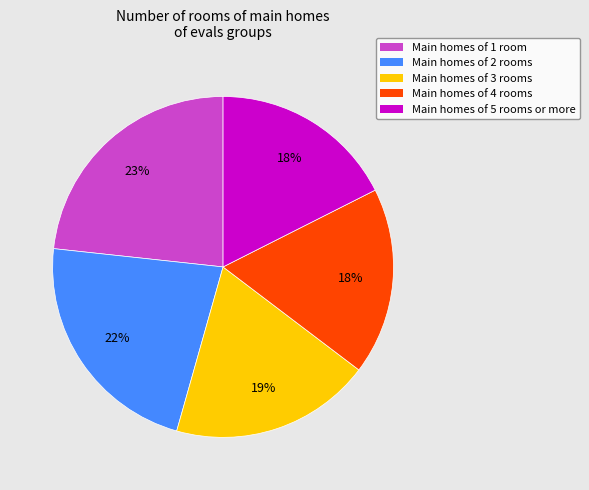

To the nearest percent, what portion does Main homes of 5 rooms or more represent?

18%